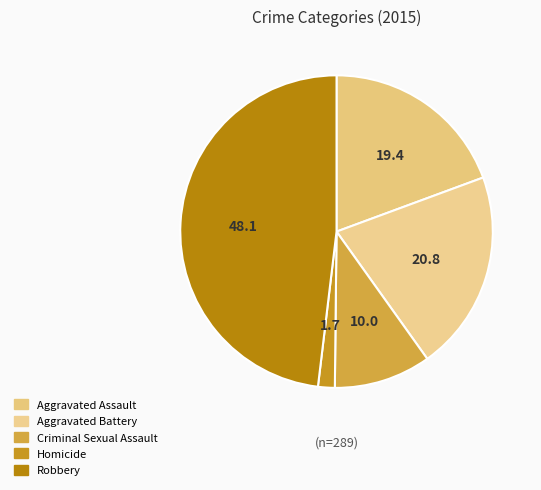

Combined, do Robbery and Criminal Sexual Assault account for over 50%?

Yes